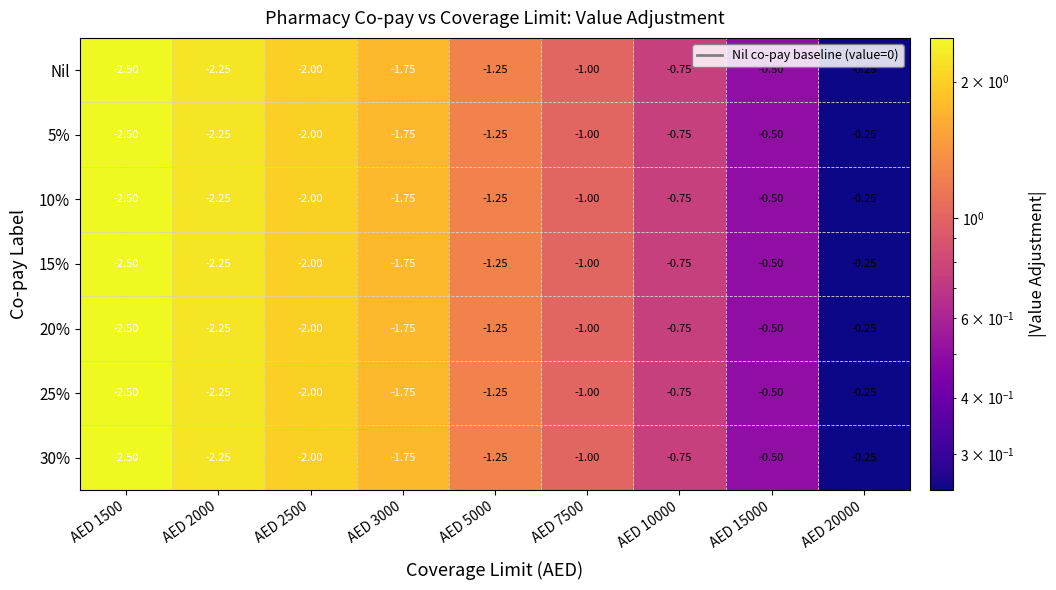

Is the value of Nil at AED 5000 greater than the value of 25% at AED 2500?

Yes